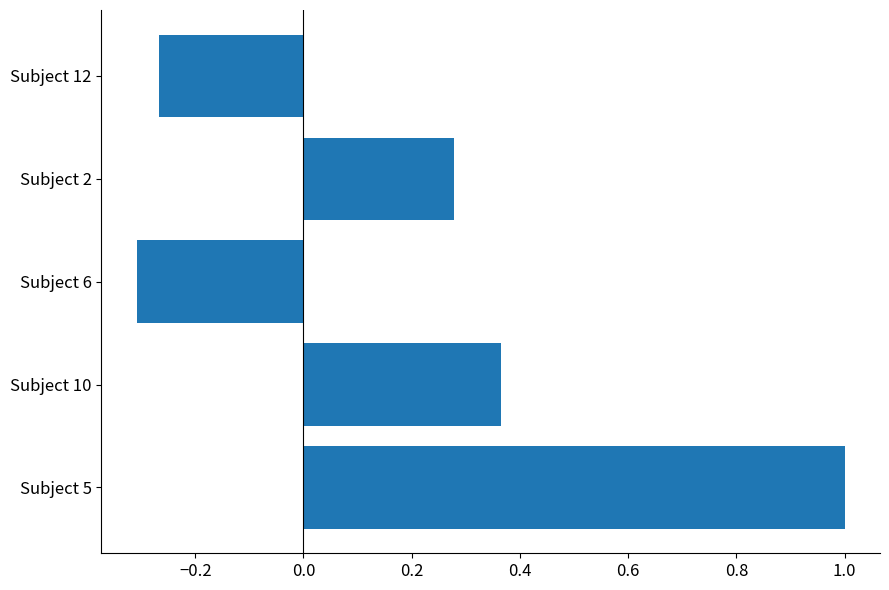

What is the greatest value displayed?

1.0